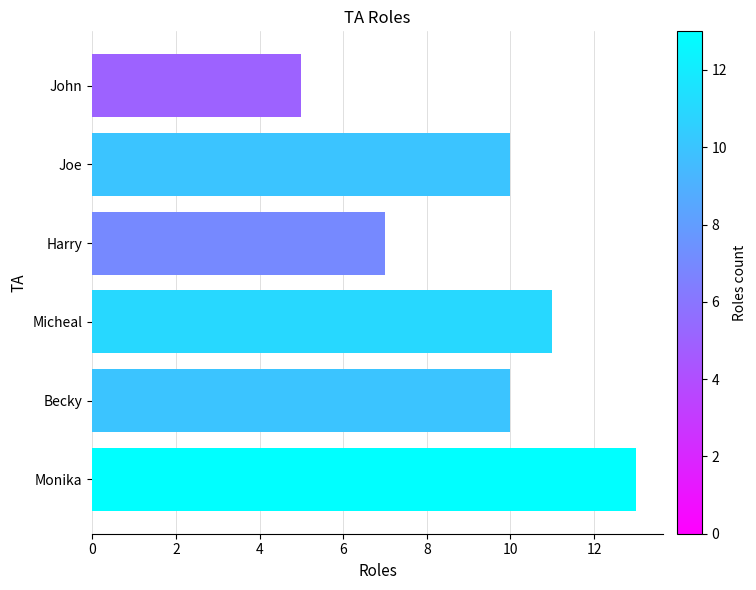

What is the average value?

9